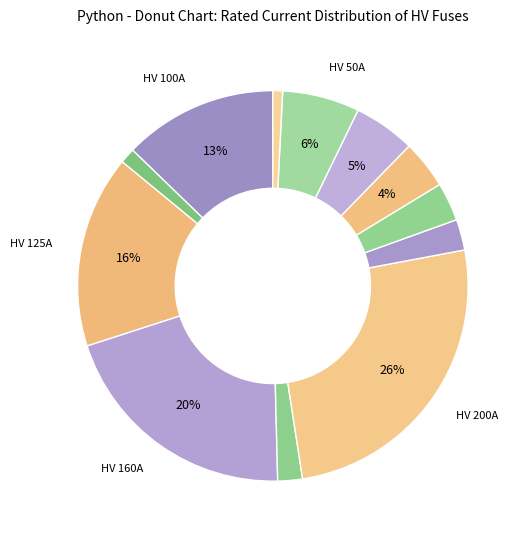

What is the smallest slice in the pie chart?

HV 6.3A